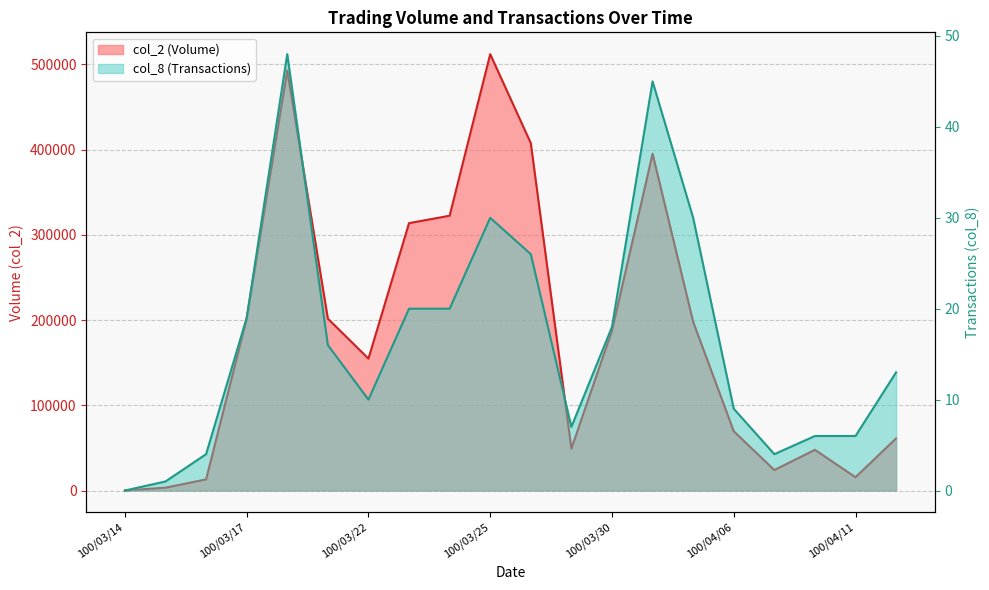

True or false: col_8 (Transactions) has a value of 10 at 100/03/22.

True